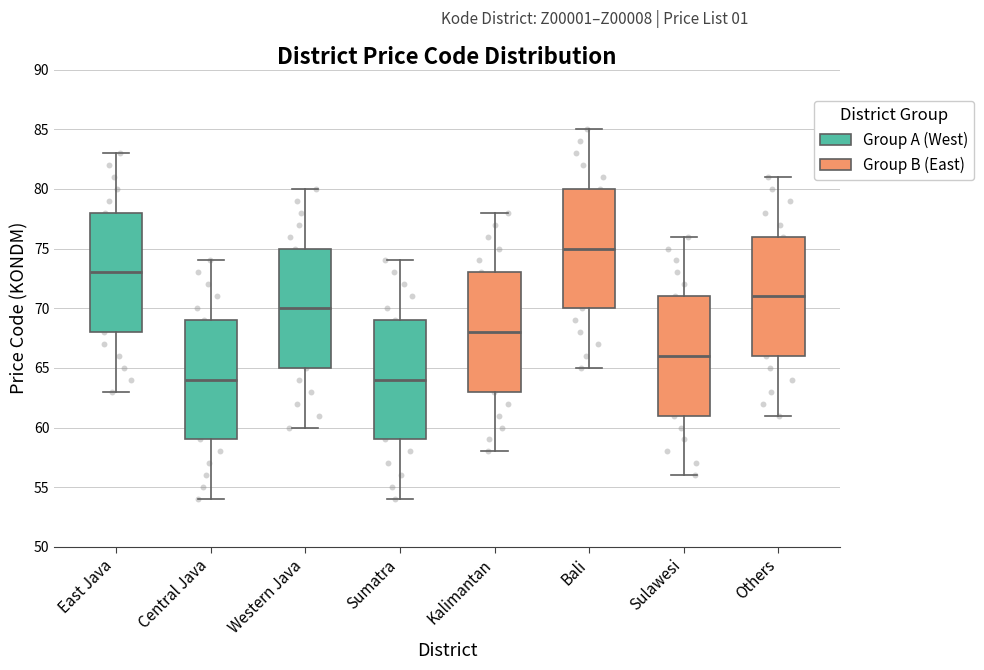

Which box has the highest median line?

Bali